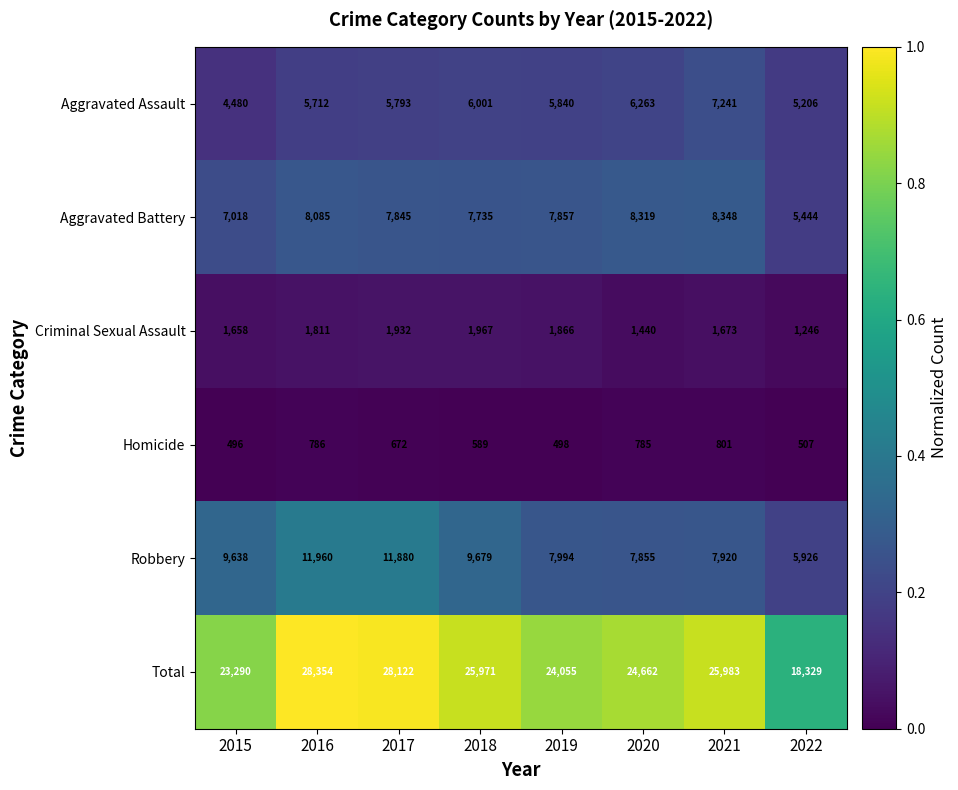

Which series changed the most between 2018 and 2022?

Total